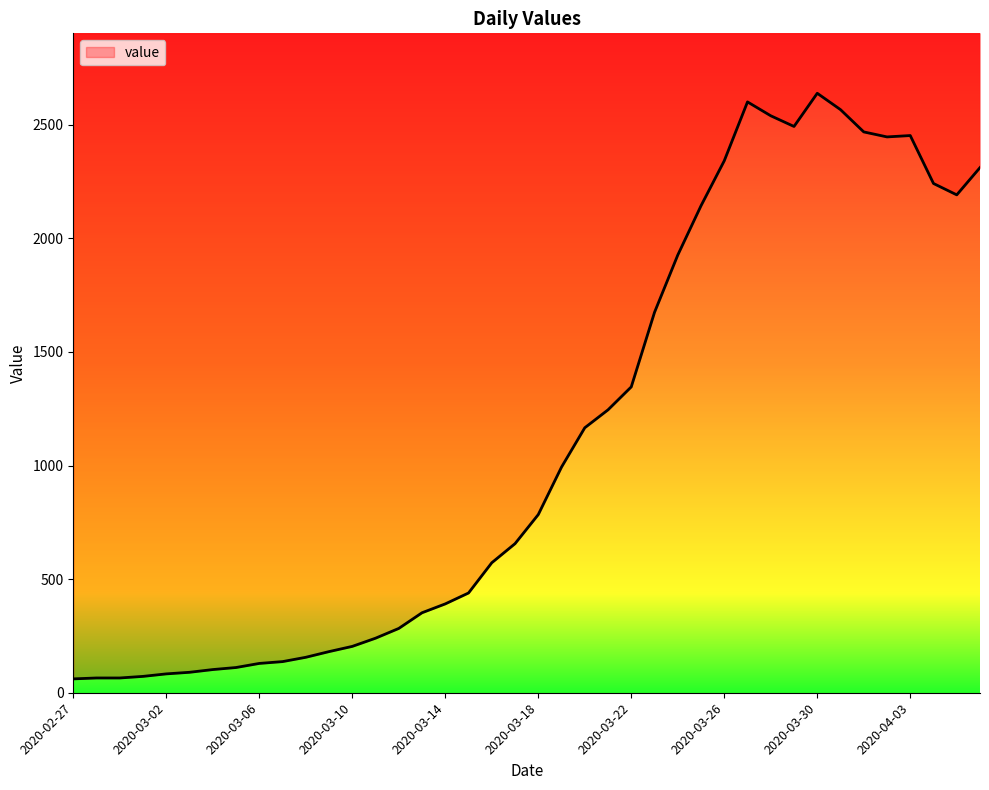

How many series are shown in this chart?

1